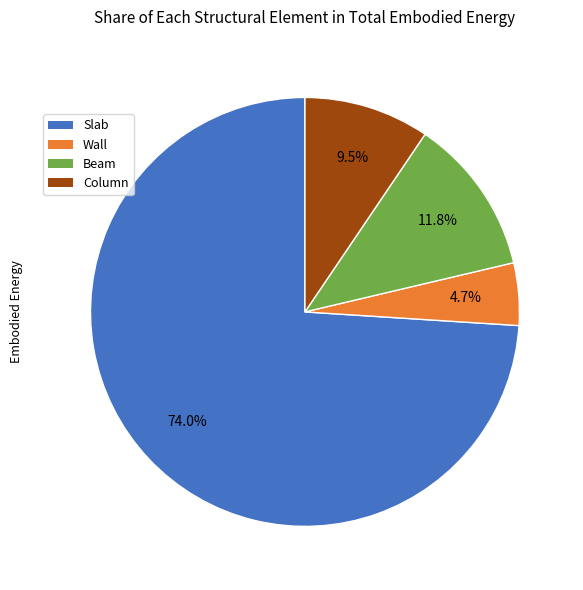

What is the ratio of the value at Beam to the value at Wall?

2.5